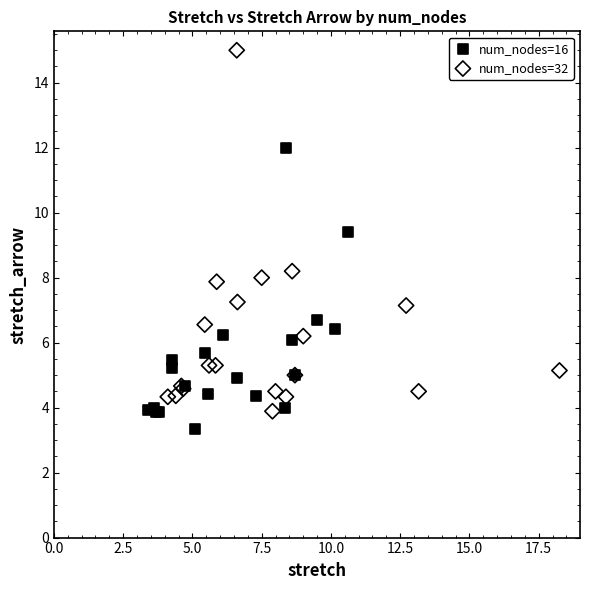

Which series reaches the maximum Y coordinate?

num_nodes=32